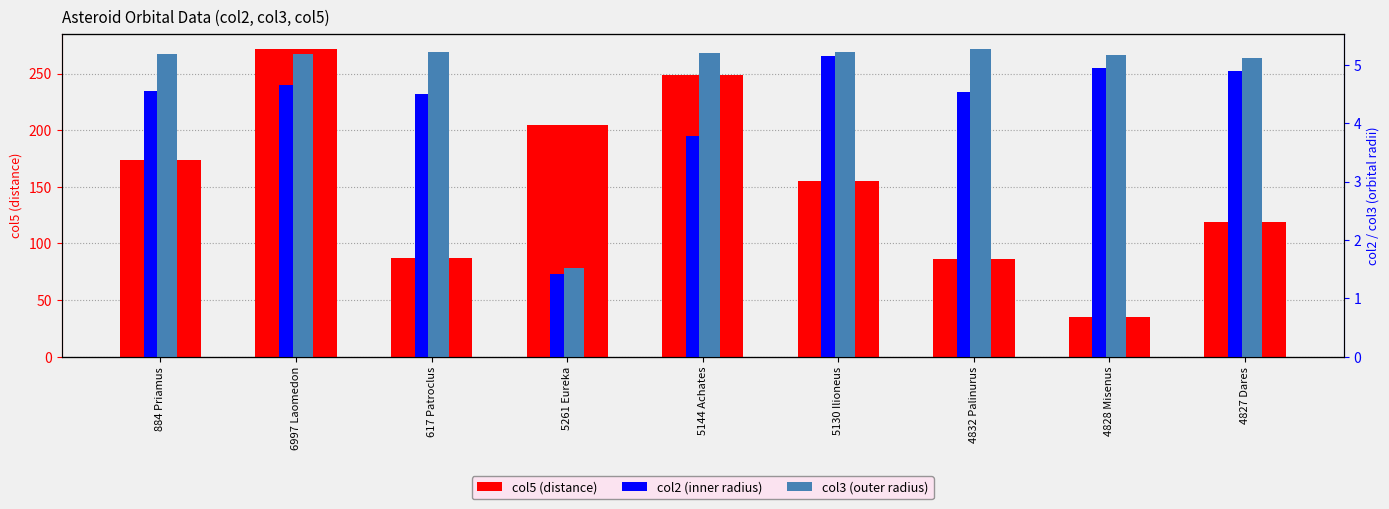

At which category is the sum across all series the highest?

6997 Laomedon